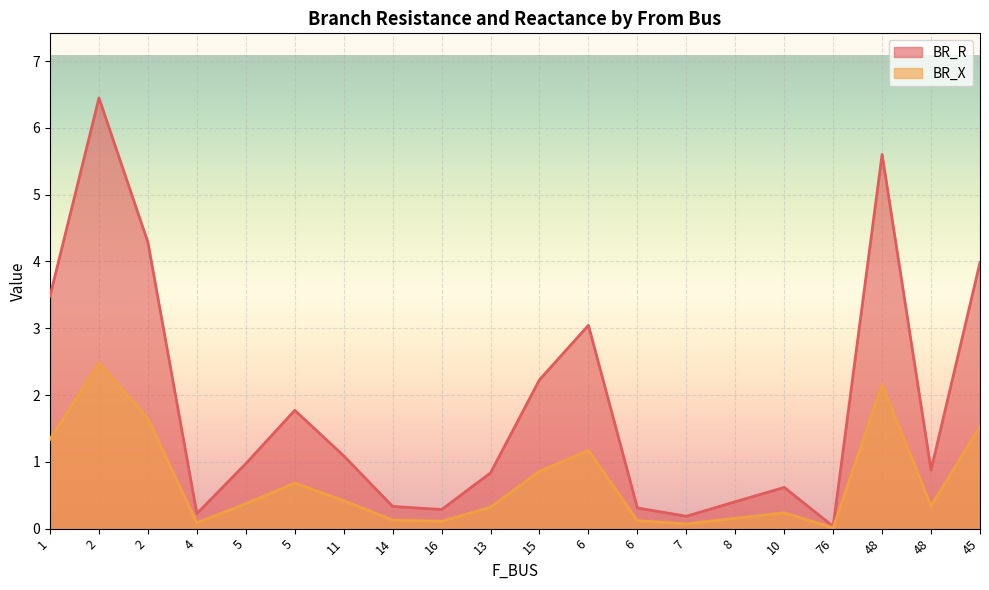

Which series has the largest total across all categories?

BR_R